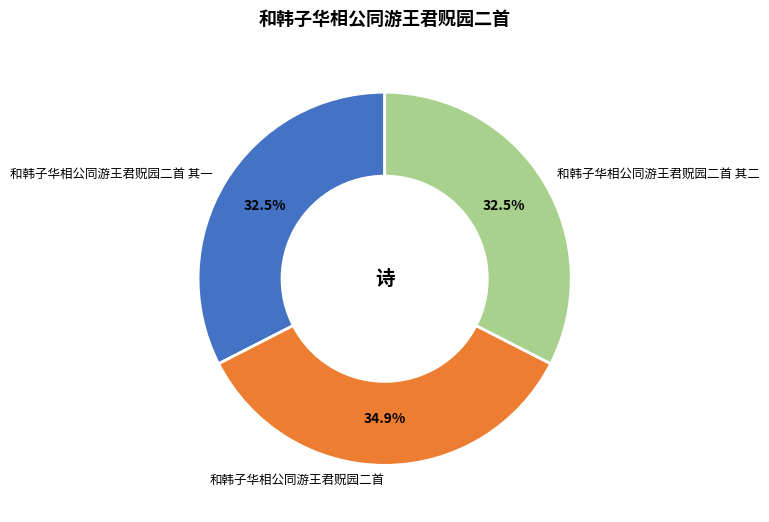

True or false: 和韩子华相公同游王君贶园二首 其一 accounts for 41% of the total.

False